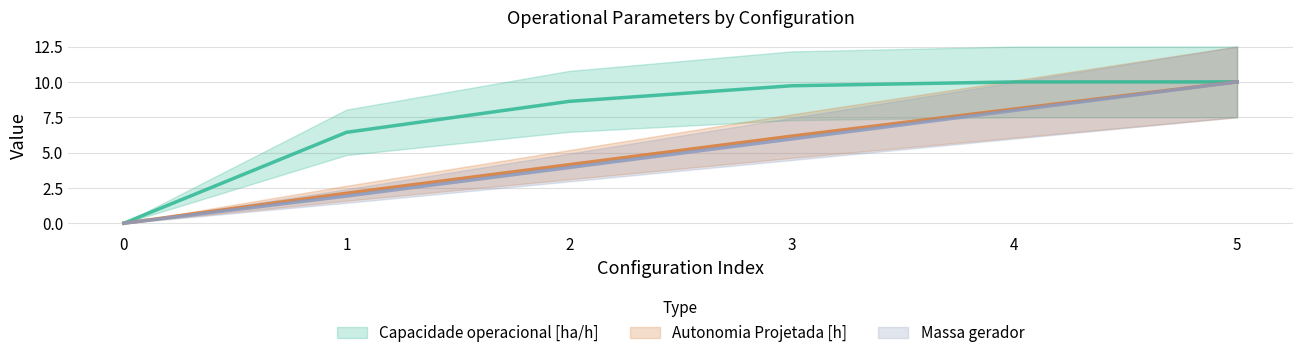

What is the difference between the maximum and minimum values in the MTOW [kg] series?

10.0